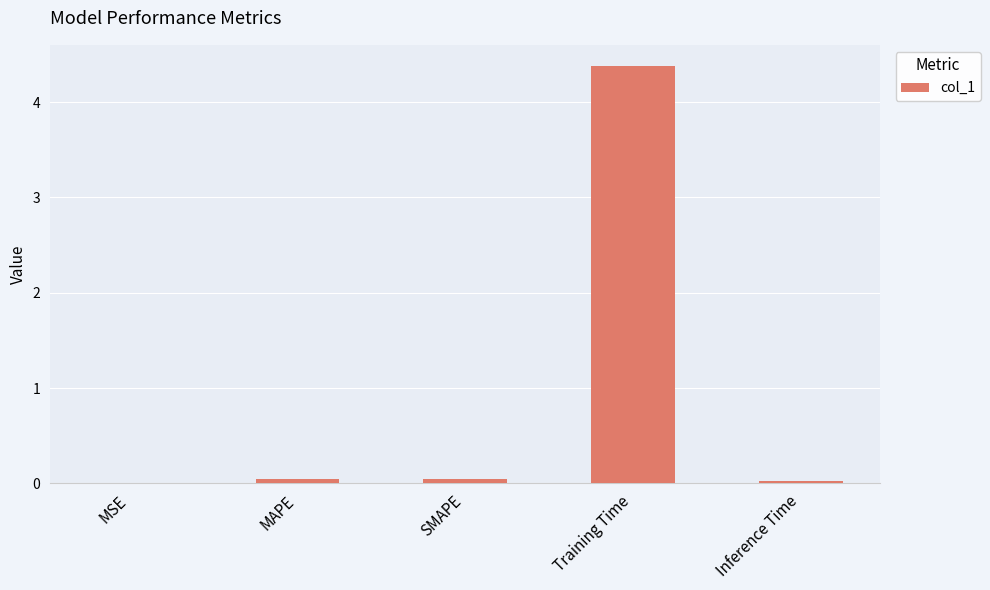

The value at Training Time is 4.4. True or false?

True